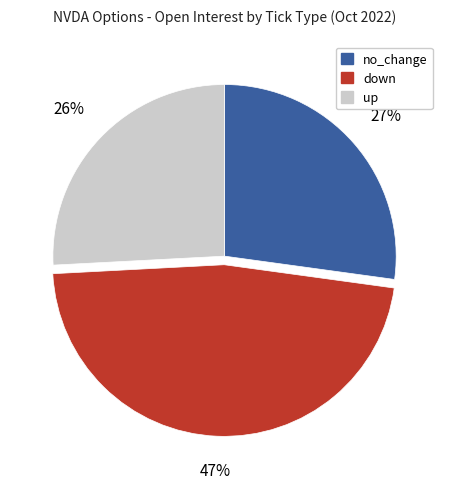

What percentage is the up slice, to the nearest percent?

26%